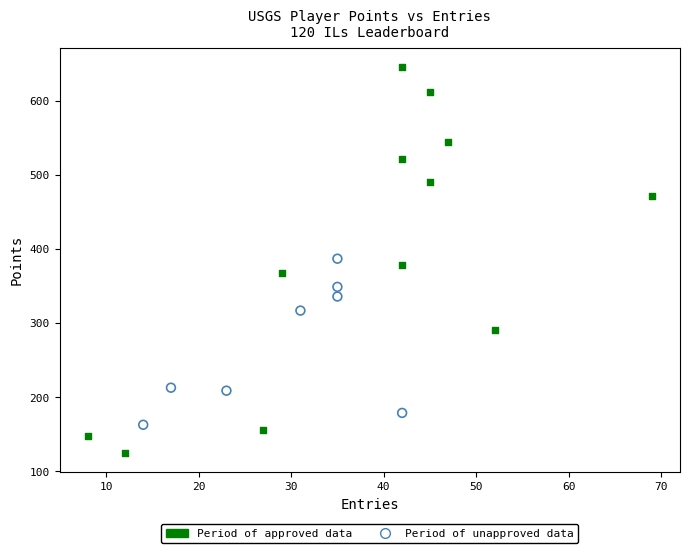

Which series has the widest spread of Y values?

Period of approved data